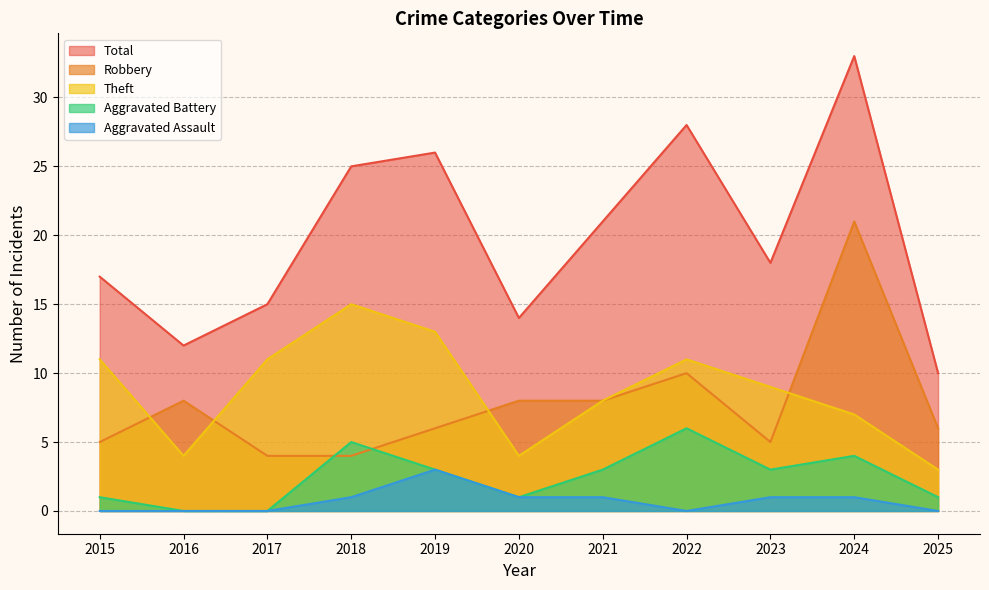

True or false: Aggravated Assault has more than 0 points higher than both neighbors.

True